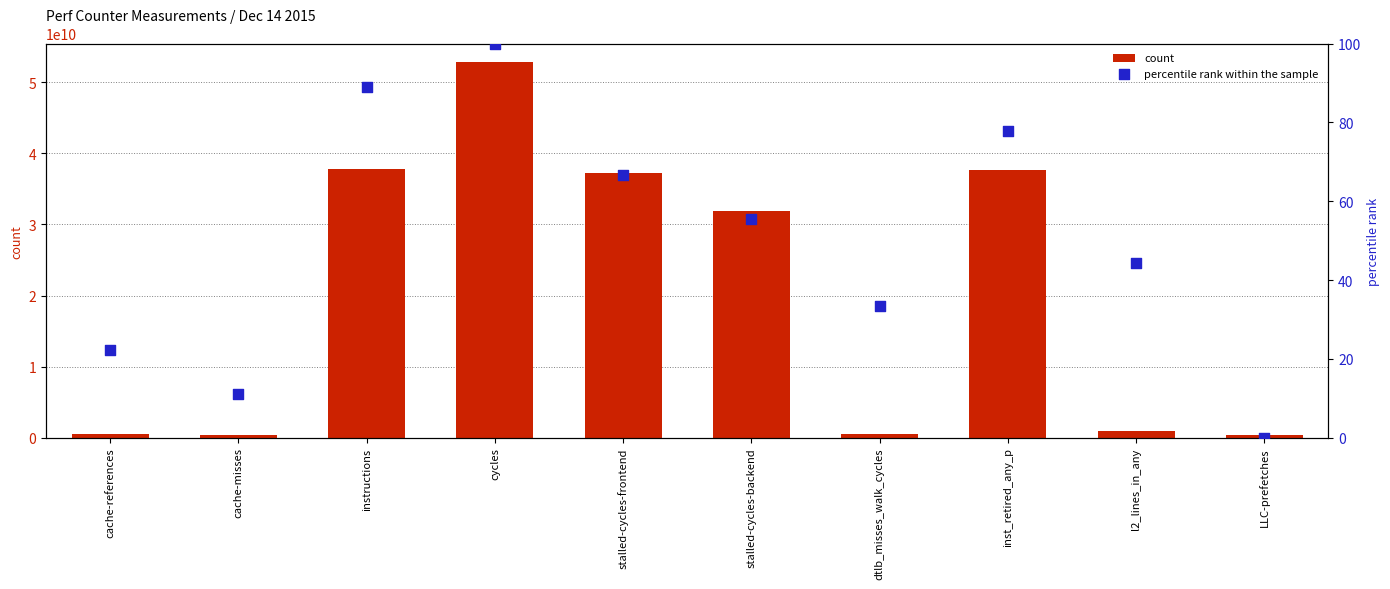

At which category is the sum across all series the highest?

cycles